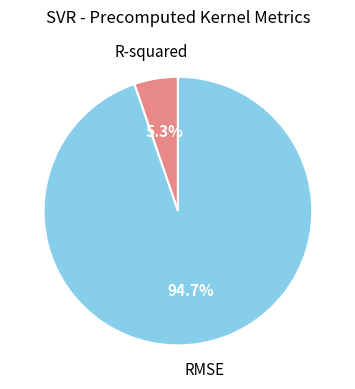

Rank the categories by value from lowest to highest.

R-squared, RMSE